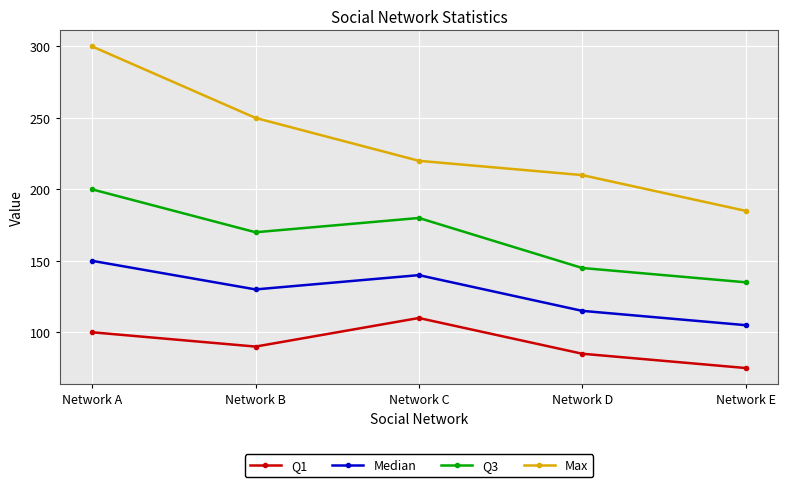

Reading right to left, transcribe all the data shown in this chart.

Q1: 75	85	110	90	100
Median: 105	115	140	130	150
Q3: 135	145	180	170	200
Max: 185	210	220	250	300